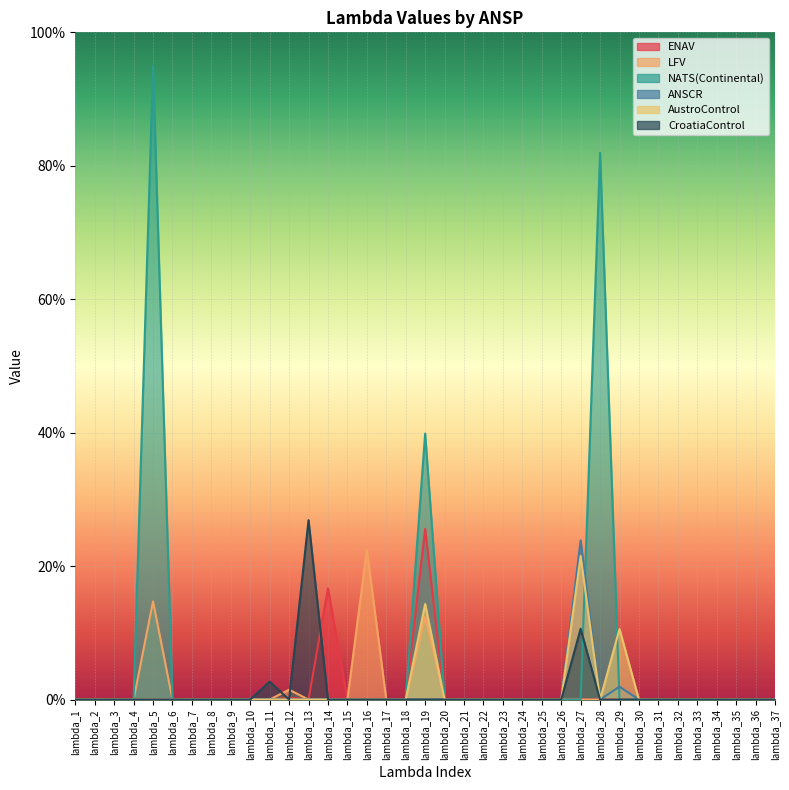

Rank the series at lambda_17 from lowest to highest value.

ENAV, LFV, NATS(Continental), ANSCR, AustroControl, CroatiaControl